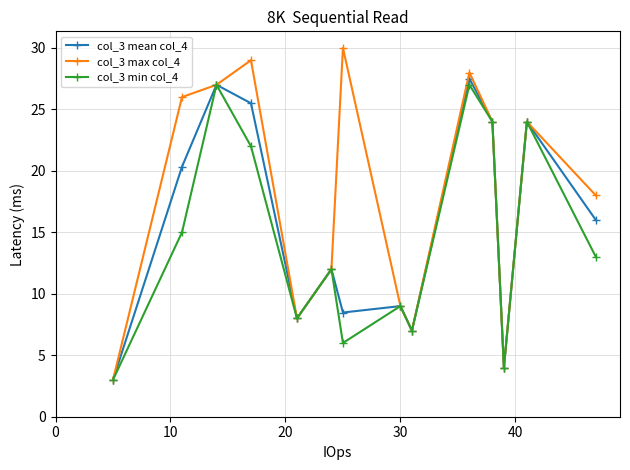

Which series has the largest total across all categories?

col_3 max col_4